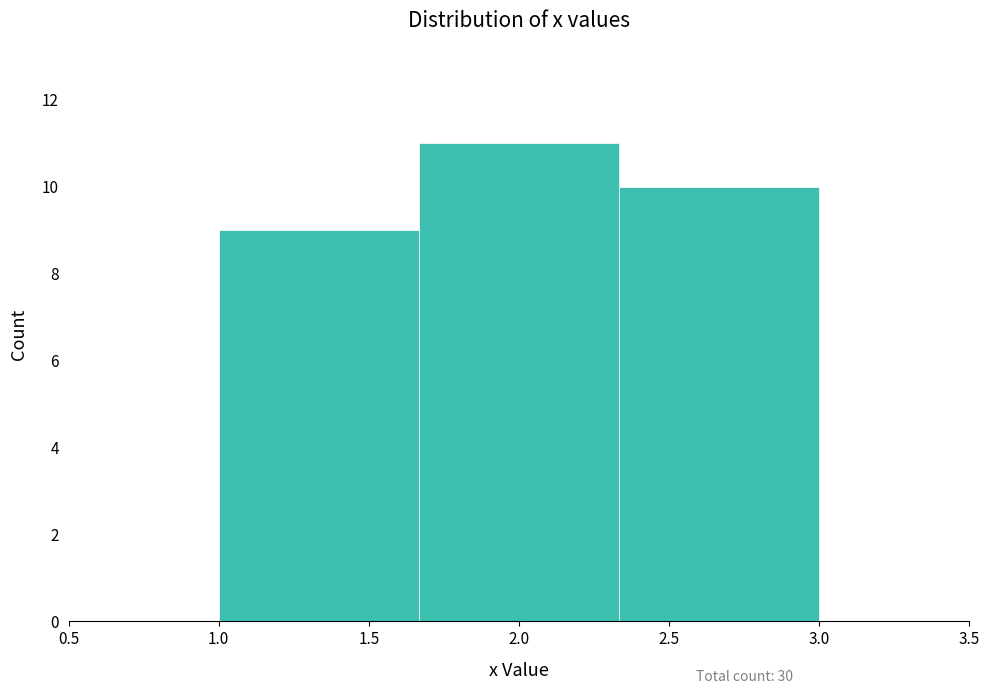

How tall is the bar that spans 1.65 to 2.35 on the x-axis? Neither the bar edges nor the heights are printed on the chart, so give them approximately, as read against the axes.

11